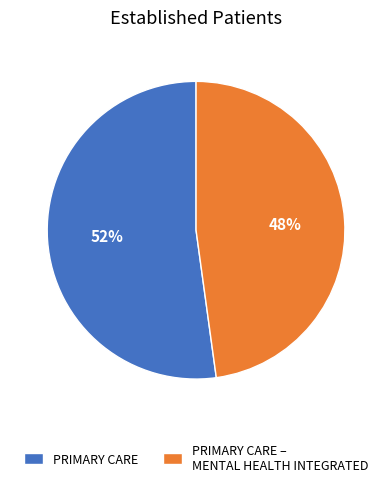

To the nearest percent, what portion does PRIMARY CARE represent?

52%